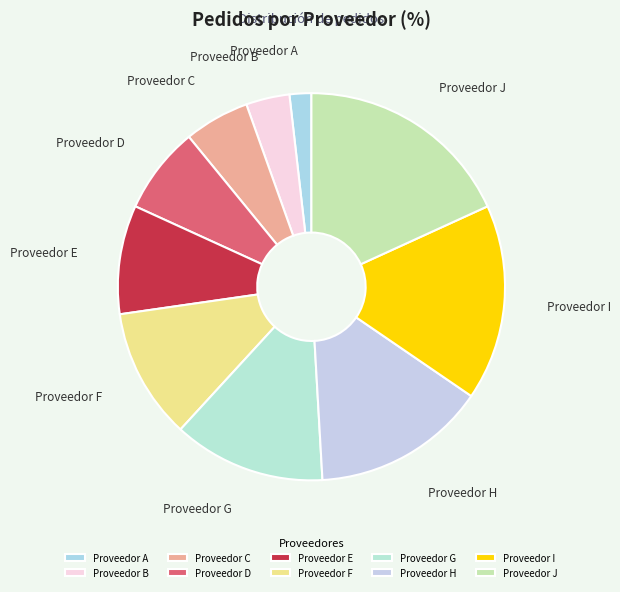

Rank the categories by value from highest to lowest.

Proveedor J, Proveedor I, Proveedor H, Proveedor G, Proveedor F, Proveedor E, Proveedor D, Proveedor C, Proveedor B, Proveedor A